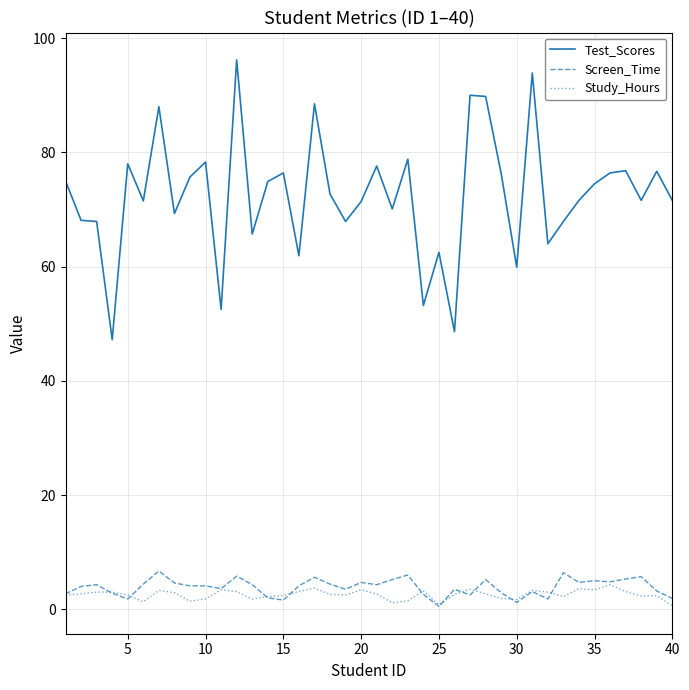

What are all the series names shown in the legend?

Test_Scores, Screen_Time, Study_Hours